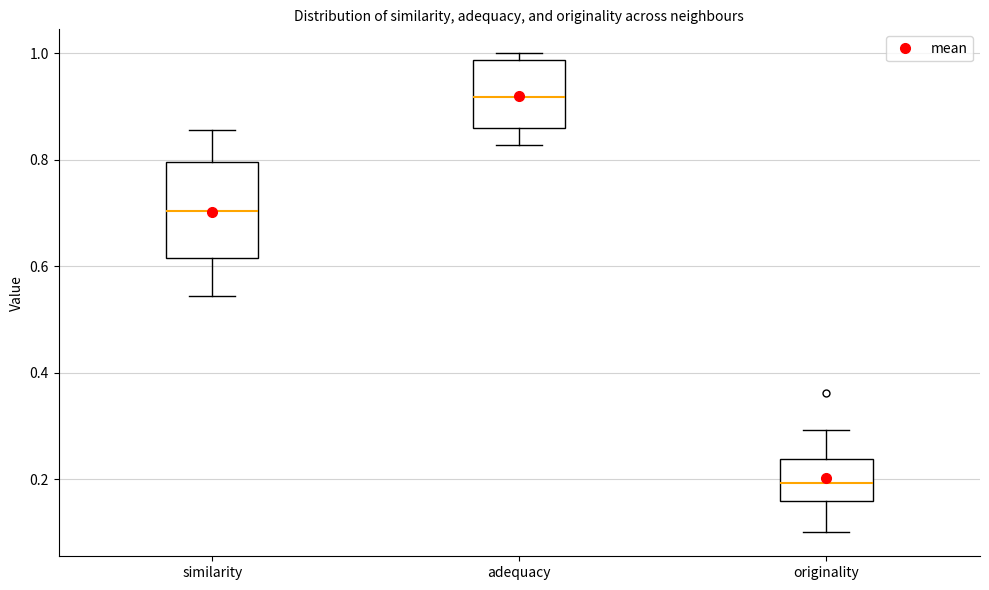

Where does the upper whisker of the box for originality end on the y-axis? The values are not printed on the chart, so give them approximately, as read against the axis.

0.30